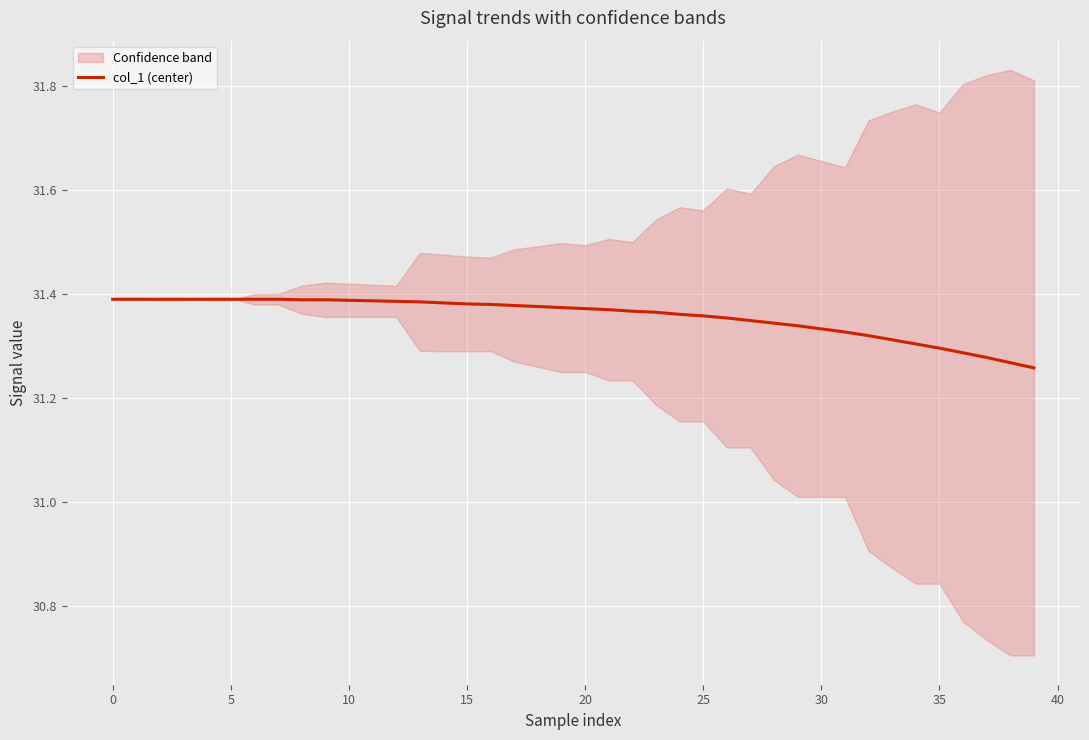

Approximately how many times larger is the value at 13 compared to 34?

1.0